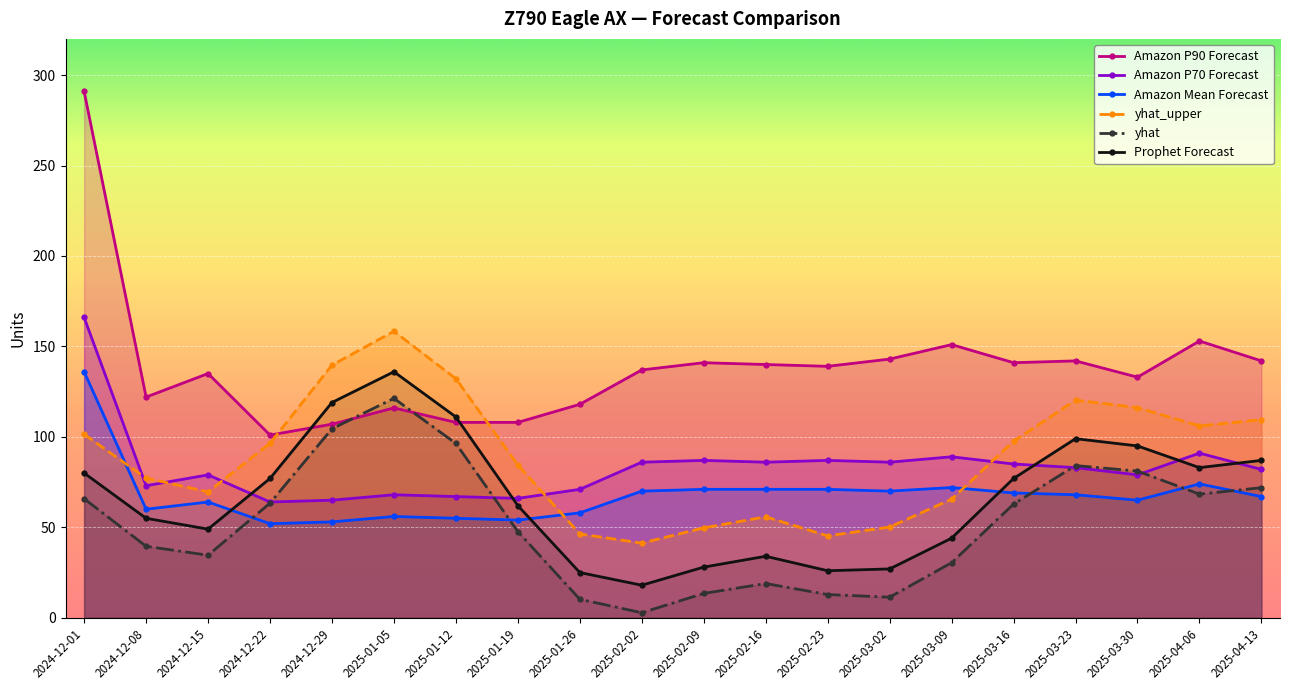

Which series has the widest spread of values?

Amazon P90 Forecast